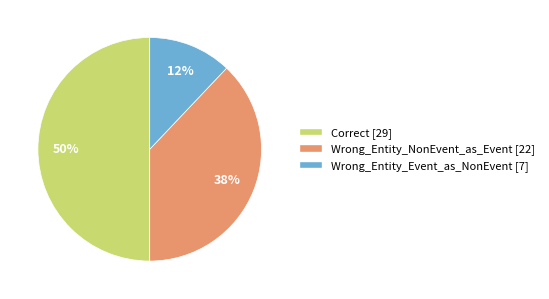

Is it true that Correct is 60% of the pie?

False